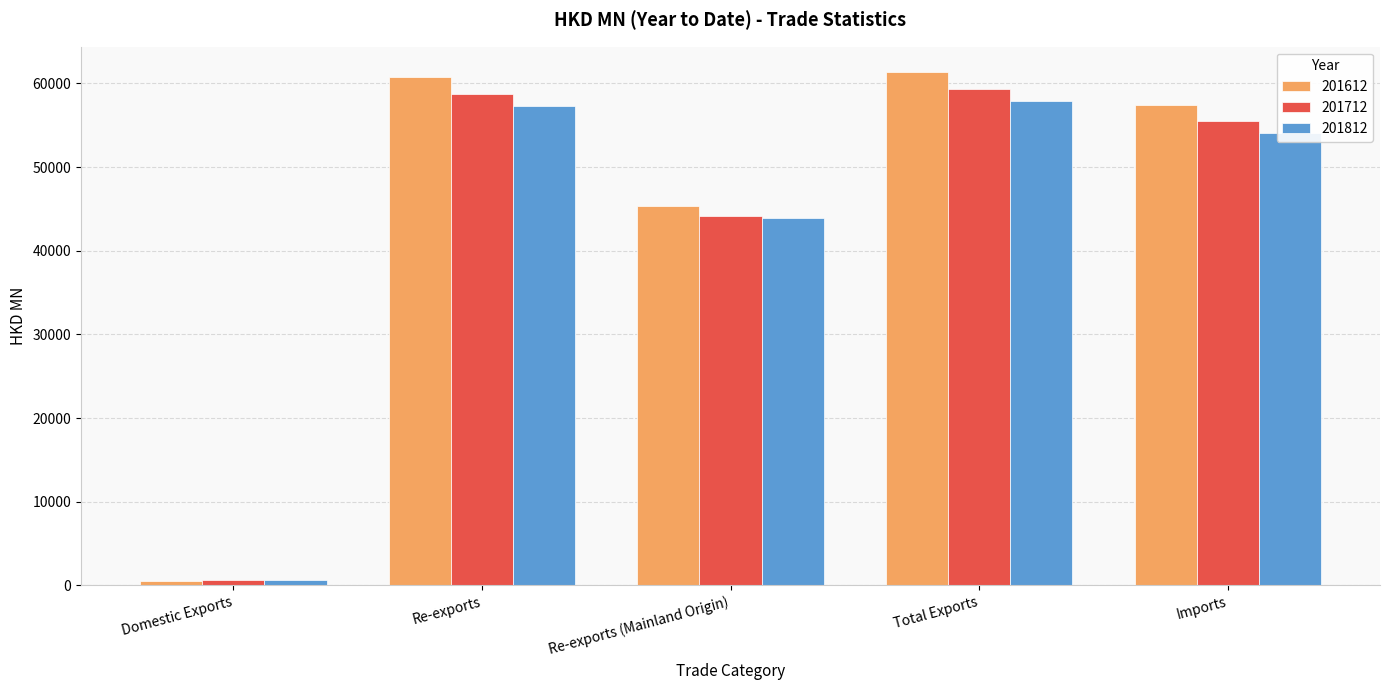

What value does the 201712 series have at Re-exports?

58689.1